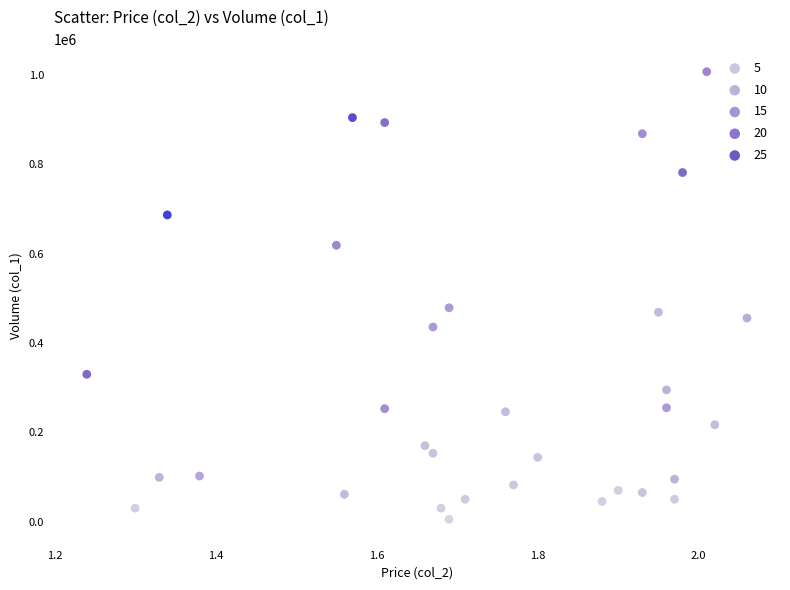

What is the range of Y values (max minus min)?

1003000